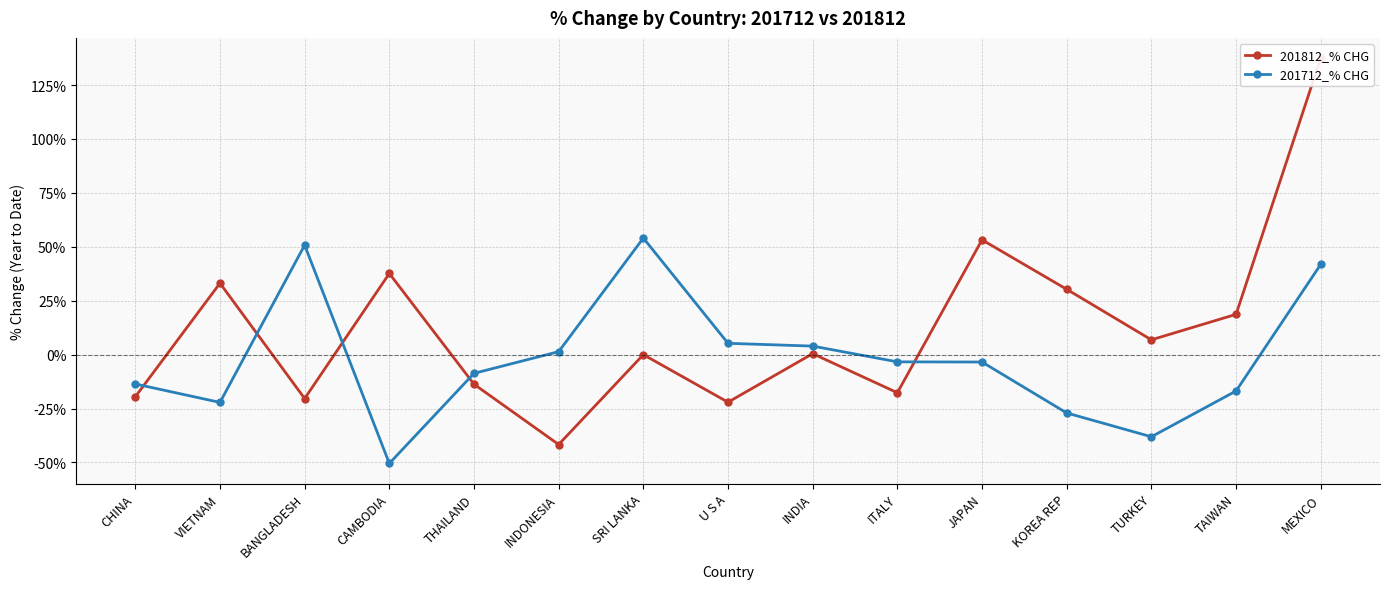

How many values in 201812_% CHG are below zero?

7